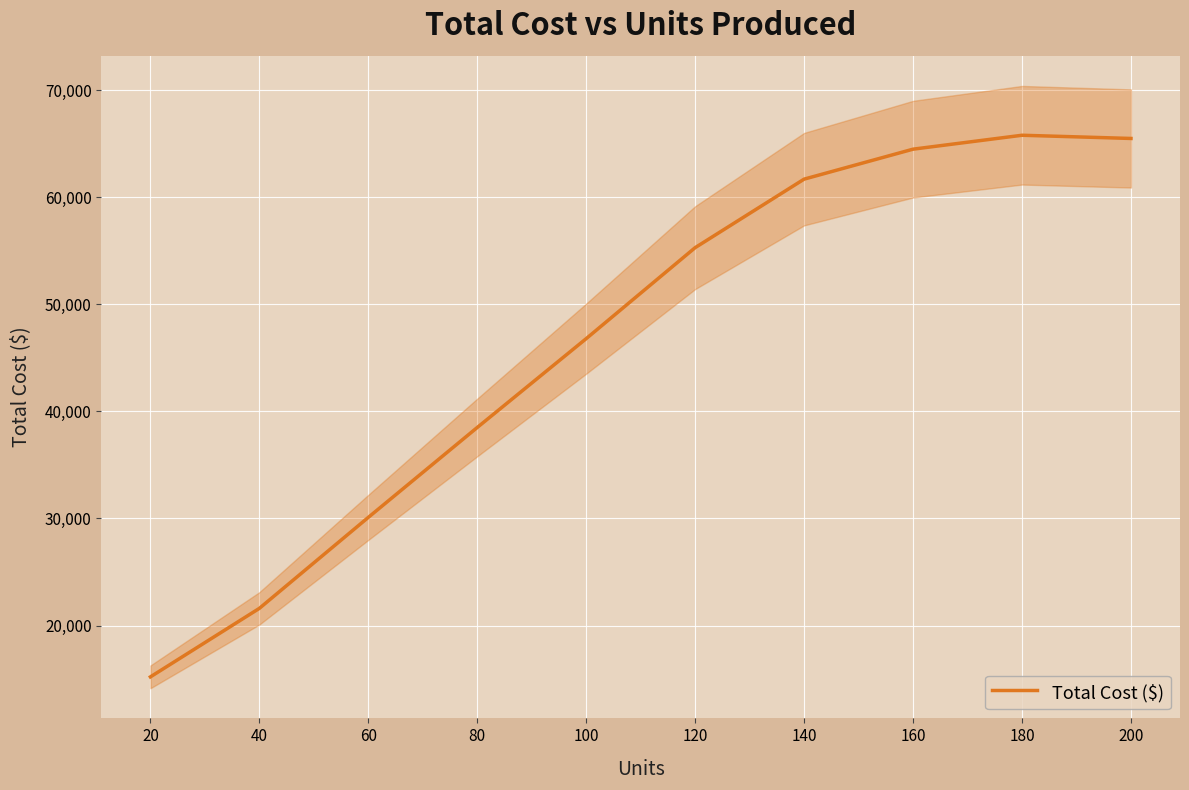

What is the average value?

46500